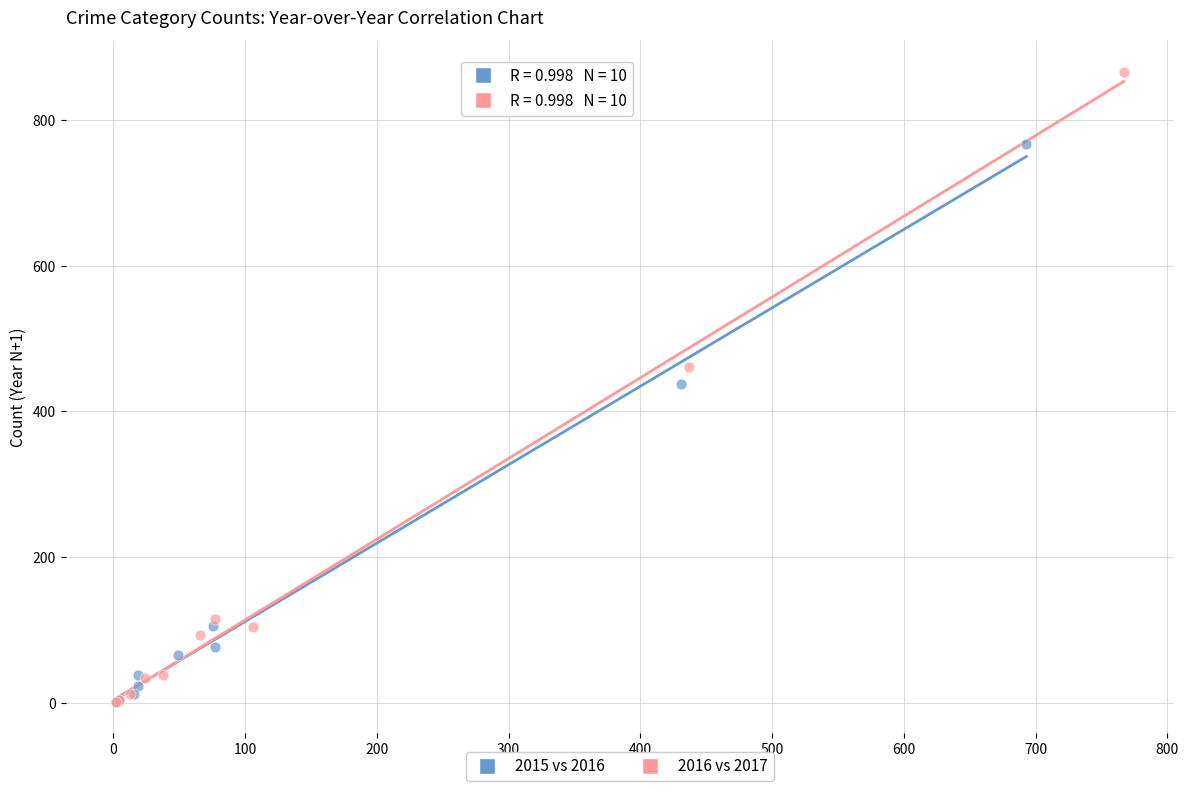

Which series has the widest spread of Y values?

2016 vs 2017